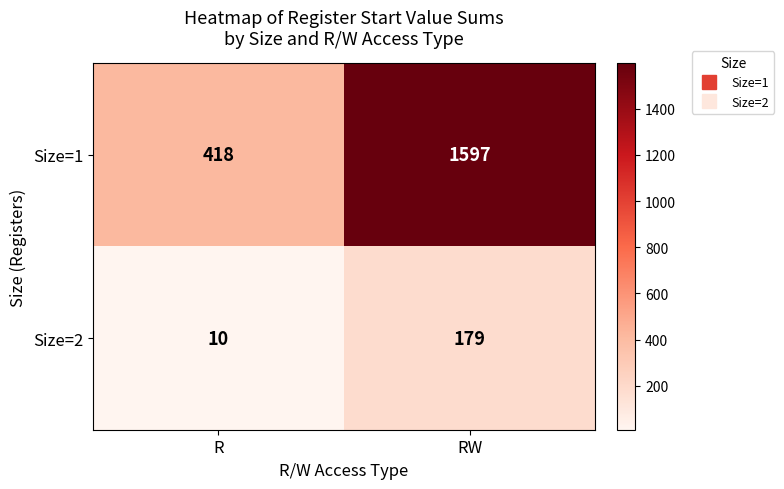

What is the difference between the highest and lowest values at R?

408